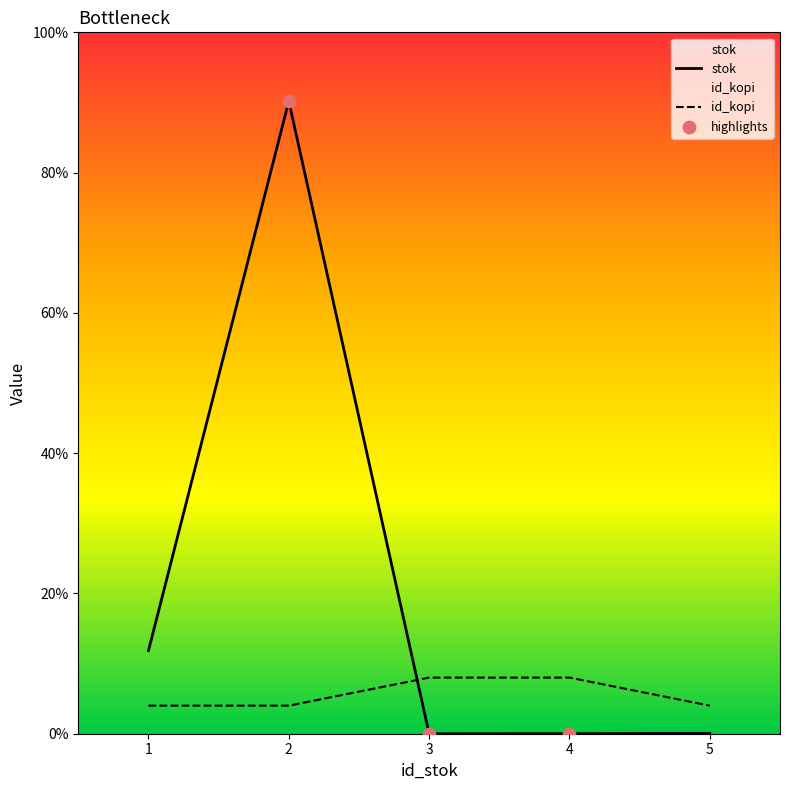

Which series reaches the maximum Y coordinate?

stok